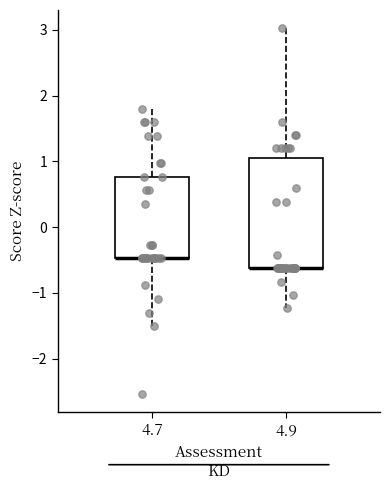

Reading left to right, transcribe this box plot: for each box, give where its median line is, the range the box spans, and where its two whiskers end, as read against the y-axis. The values are not printed on the chart, so give them approximately, as read against the axis.

4.7: median -0.5 (drawn on the box's lower edge), box -0.5 to 0.8, whiskers -1.5 to 1.8
4.9: median -0.6 (drawn on the box's lower edge), box -0.6 to 1.0, whiskers -1.2 to 3.0